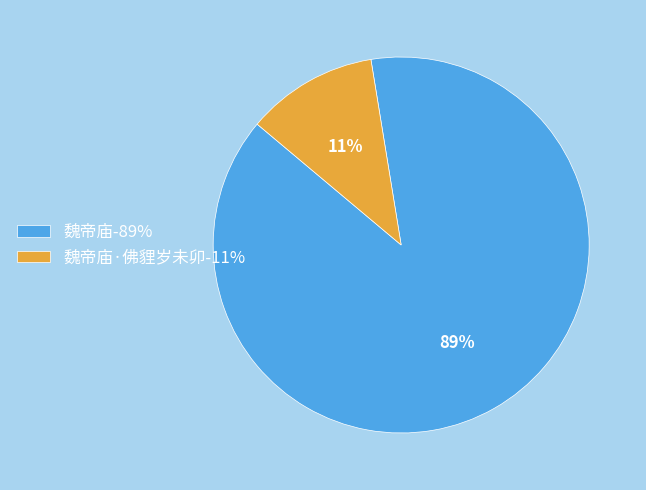

What percentage is the 魏帝庙·佛貍岁未卯-11% slice, to the nearest percent?

11%